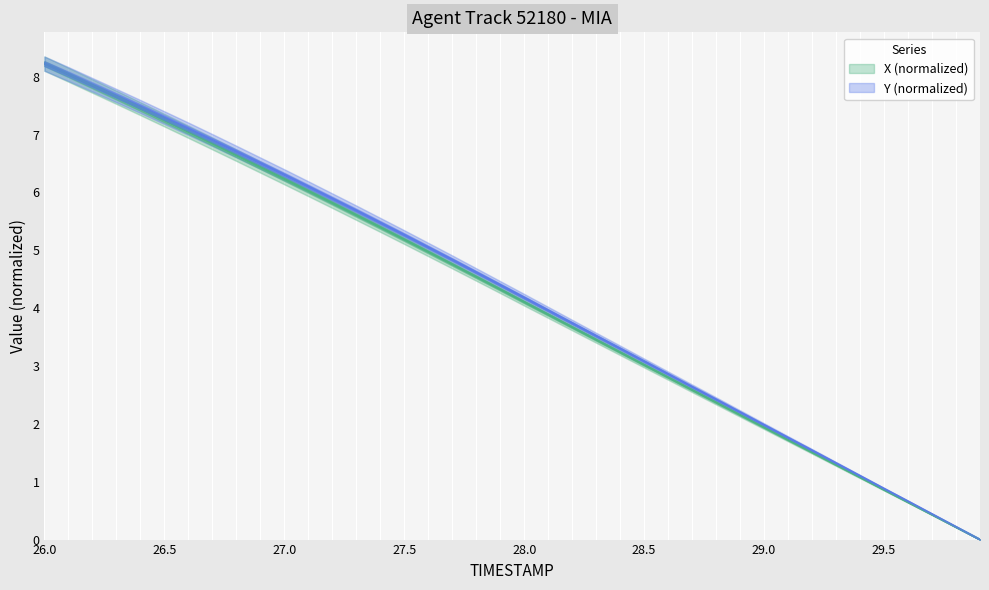

What is the difference between the second highest and second lowest values in the Y series?

7.8